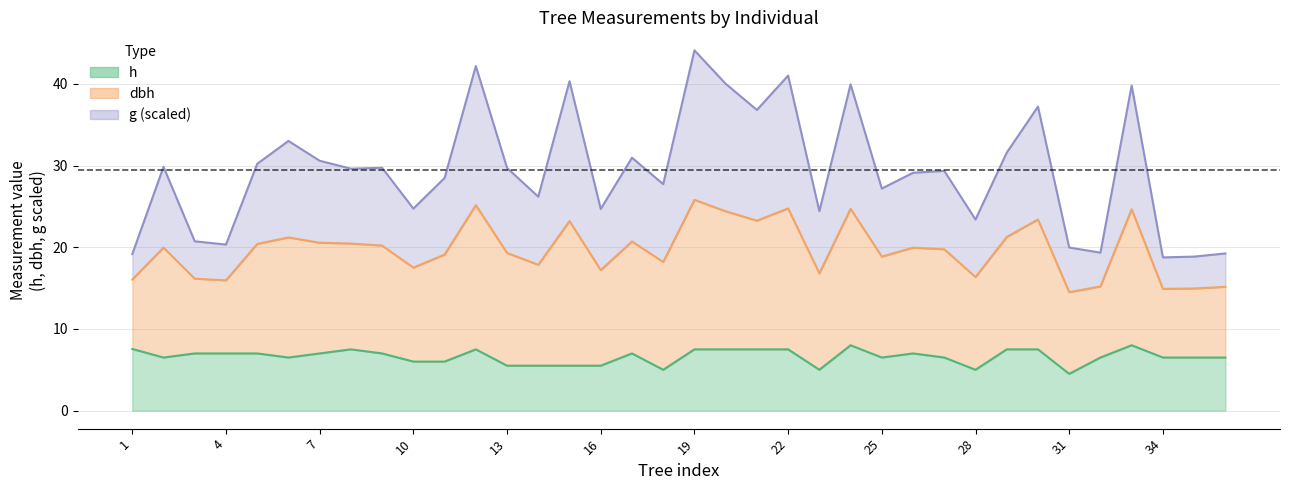

At 7, list the series in order from largest to smallest.

dbh, h